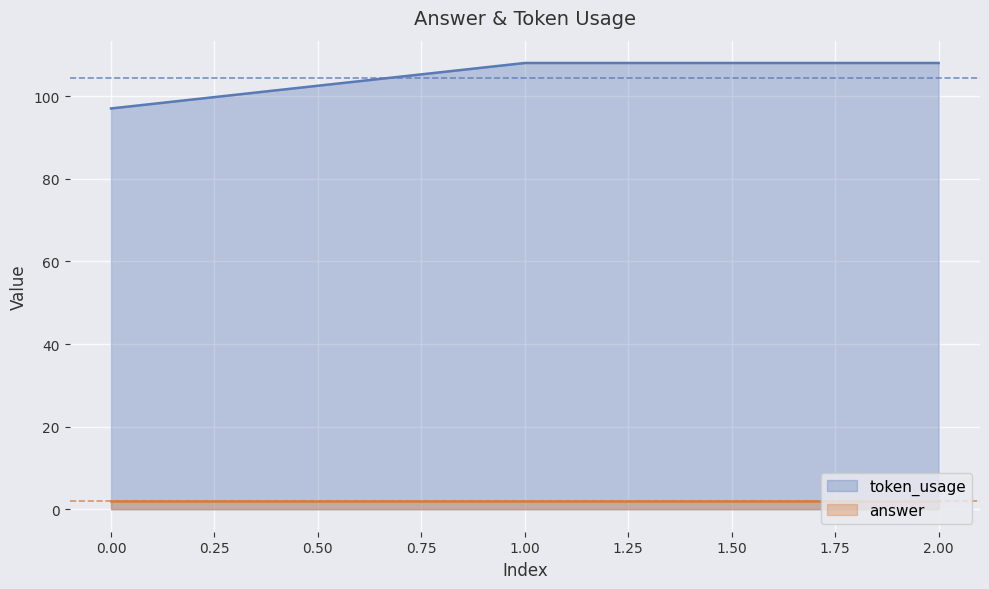

Is it true that token_usage equals 128 at 0.00?

False